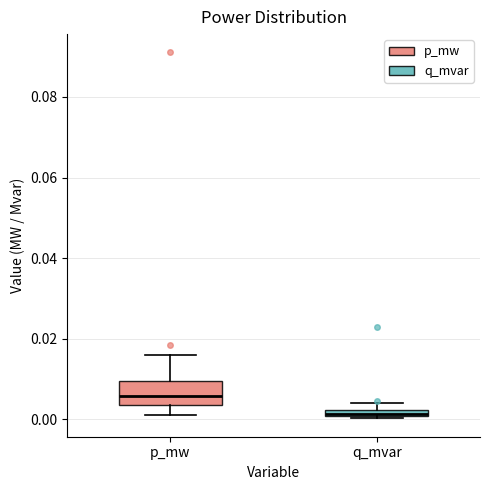

Which box is the tallest, from its lower edge to its upper edge?

p_mw